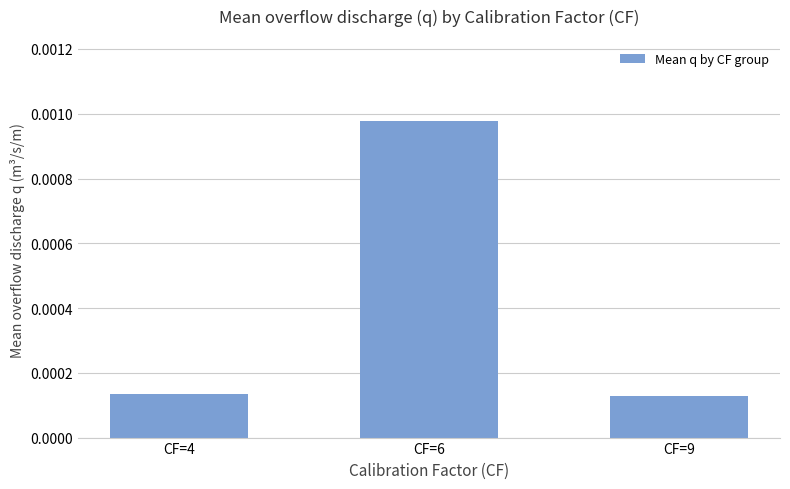

Which category has the highest value across all series?

CF=6